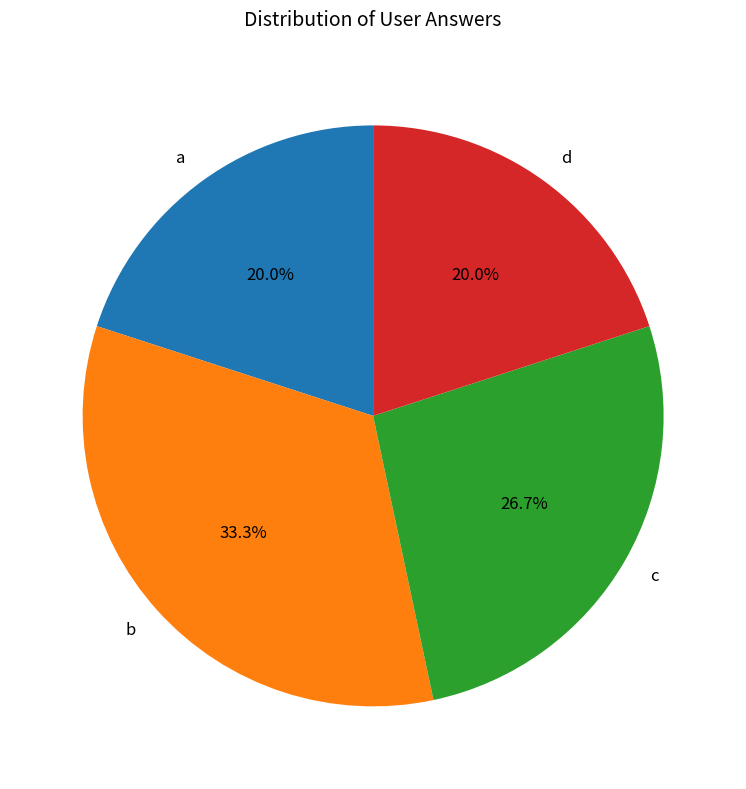

Is it true that a is 26% of the pie?

False